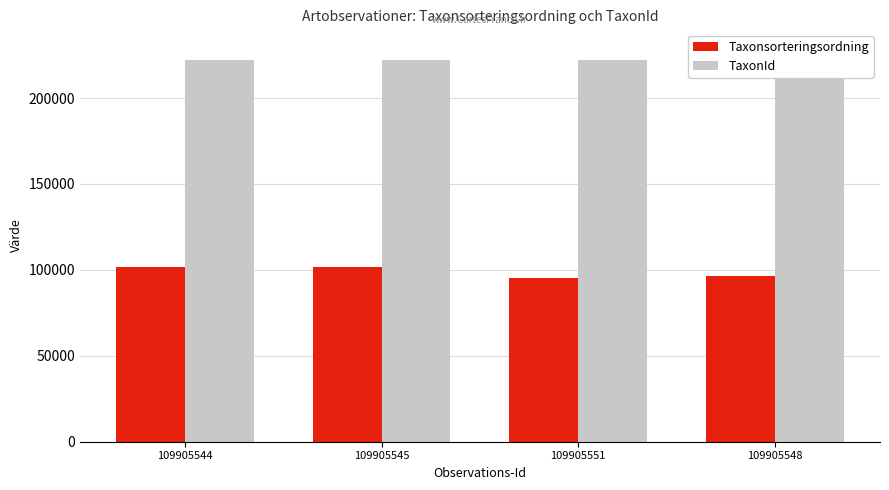

Read the TaxonId value at 109905551.

221945